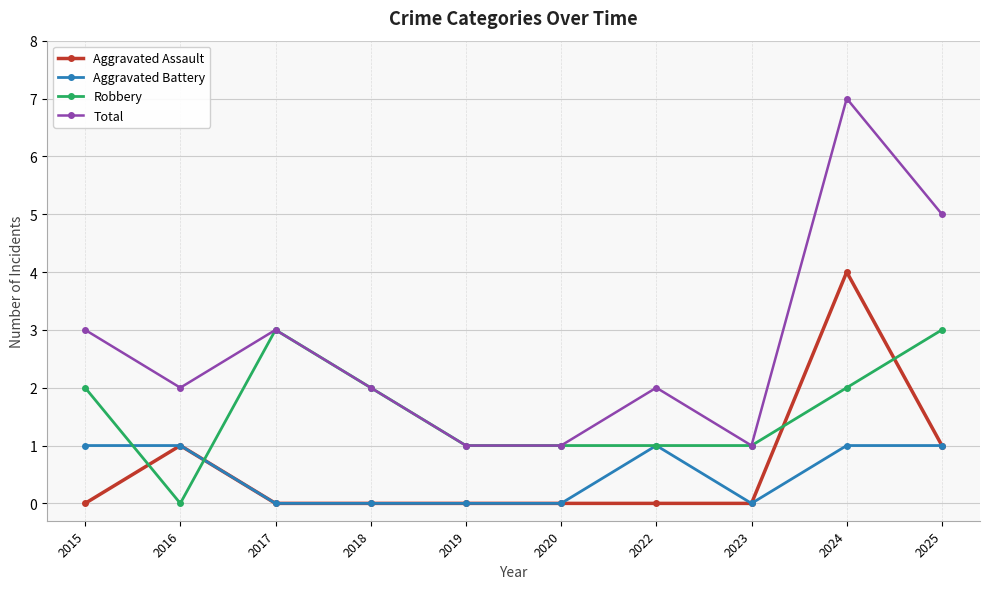

True or false: Robbery has more than 2 interior local peaks.

False